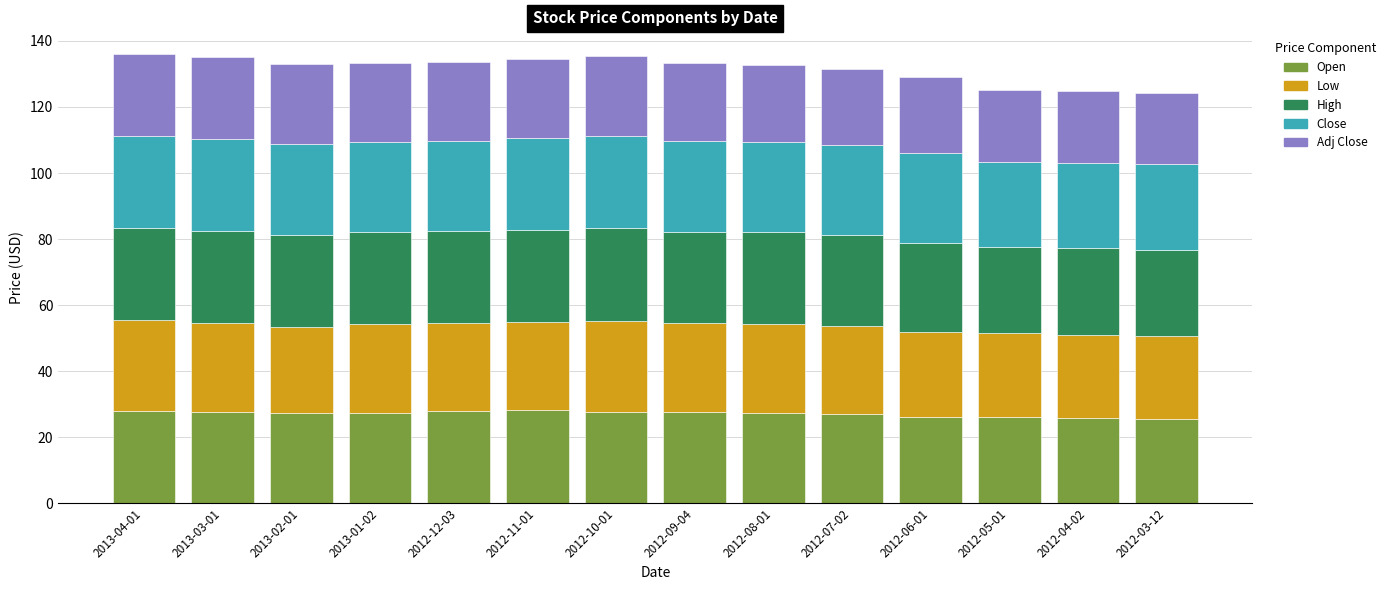

What is the total value across all series at 2013-01-02?

133.3